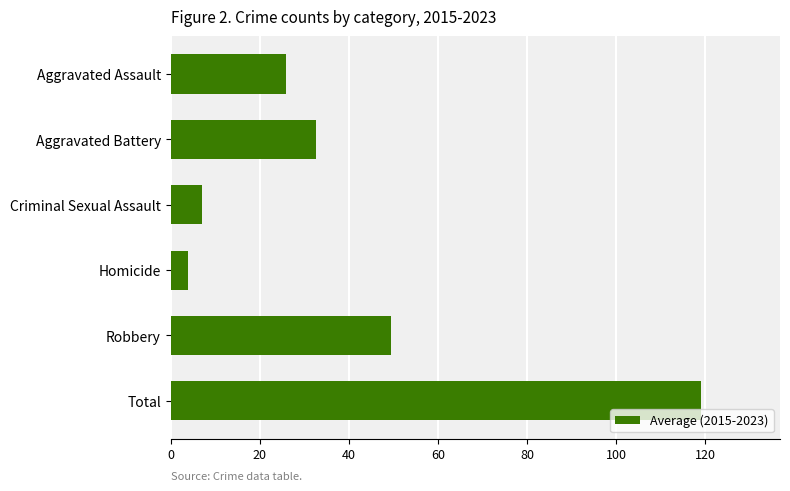

What position from the top is Robbery?

5